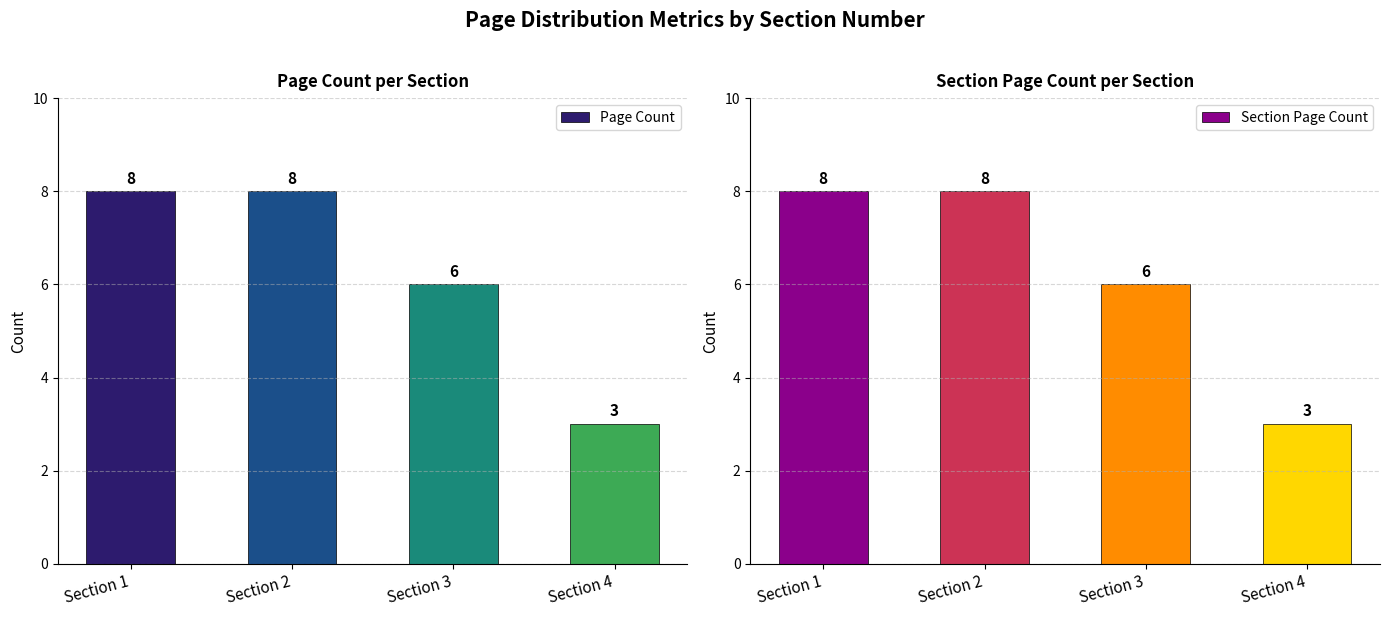

Rank the series by their maximum value, from highest to lowest.

Page Count, Section Page Count